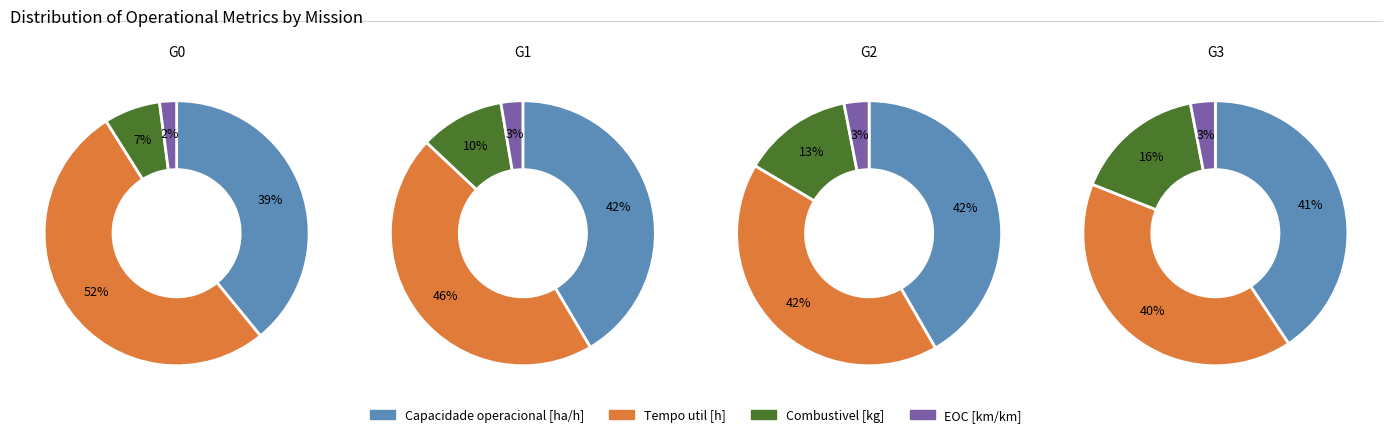

Does any single category account for the majority?

No